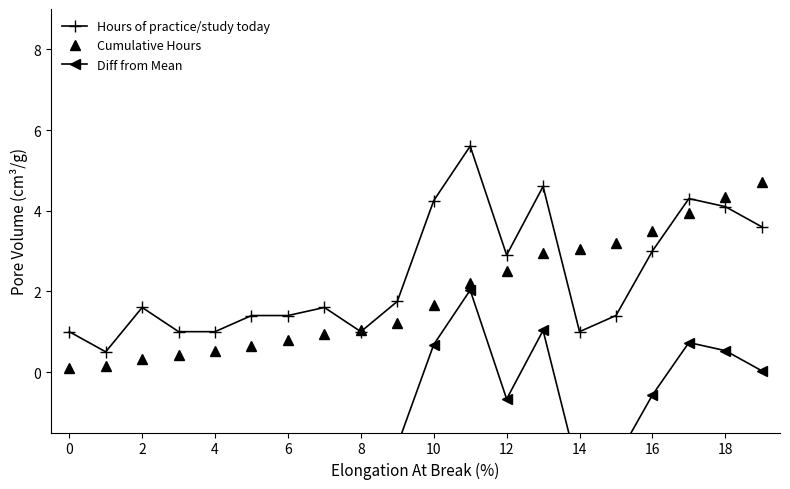

True or false: Hours of practice/study today has more than 2 interior local peaks.

True